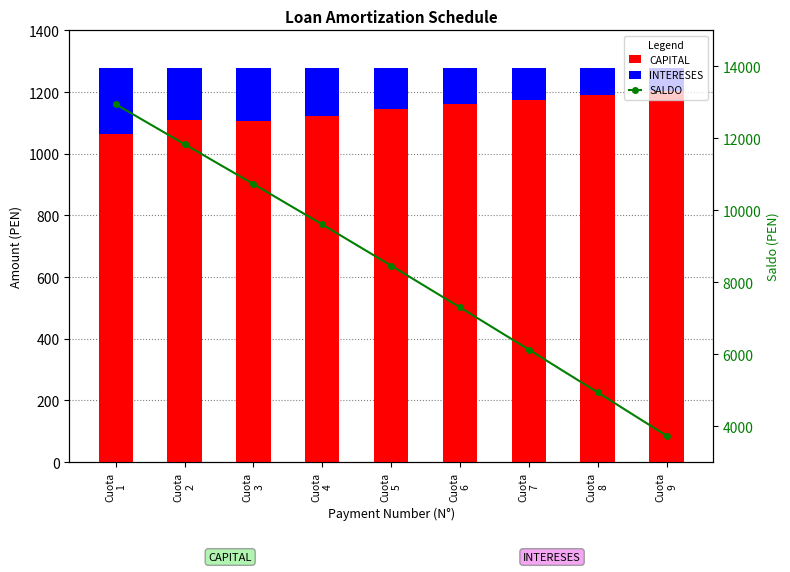

The CAPITAL series shows 1190.0 at Cuota
8. True or false?

True